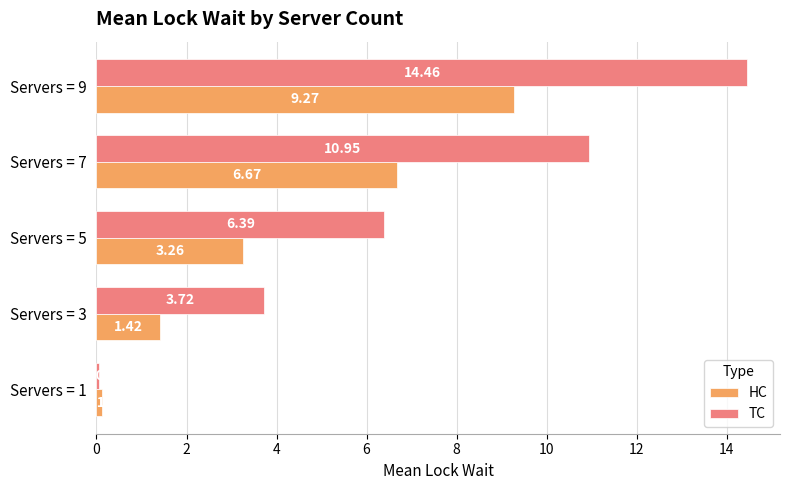

What is the difference between the HC values at Servers = 9 and Servers = 5?

6.0